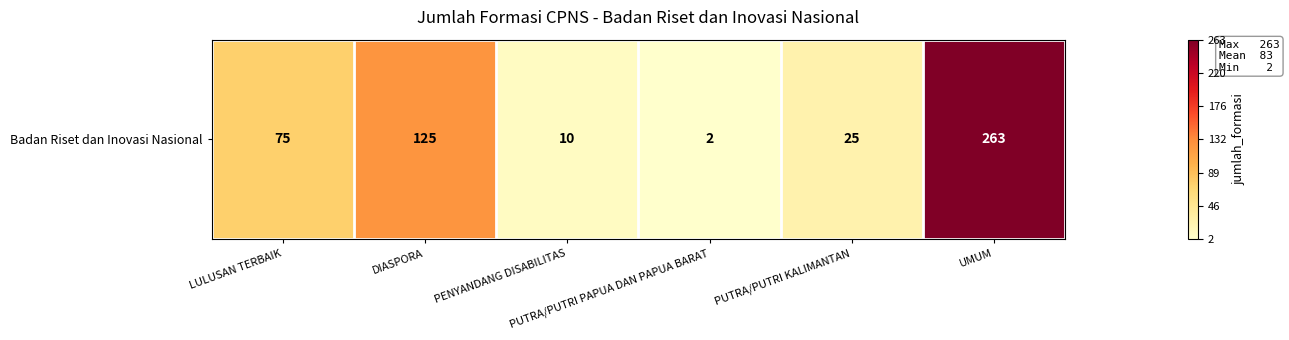

What is the difference between the maximum and minimum values?

261